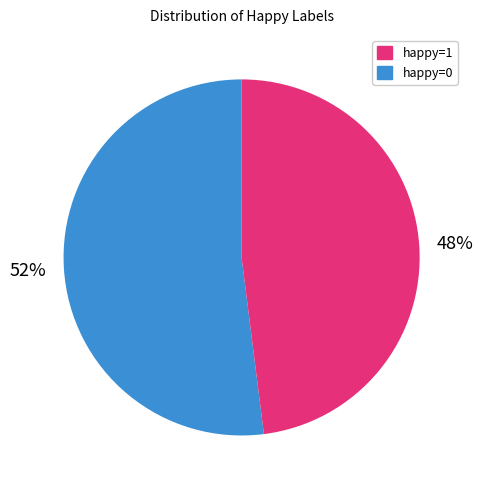

How many segments does this pie chart have?

2